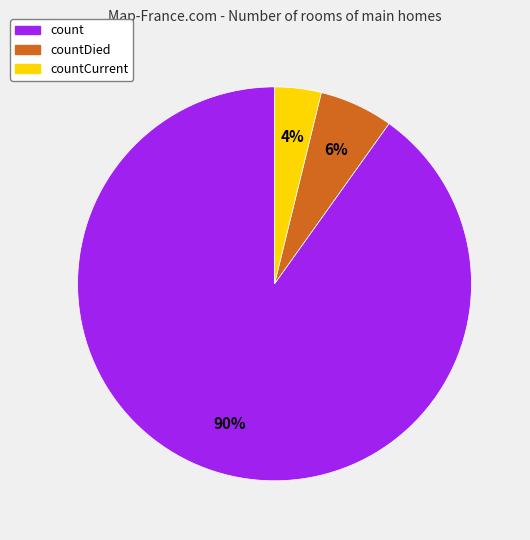

To the nearest percent, what is the average slice percentage?

33%